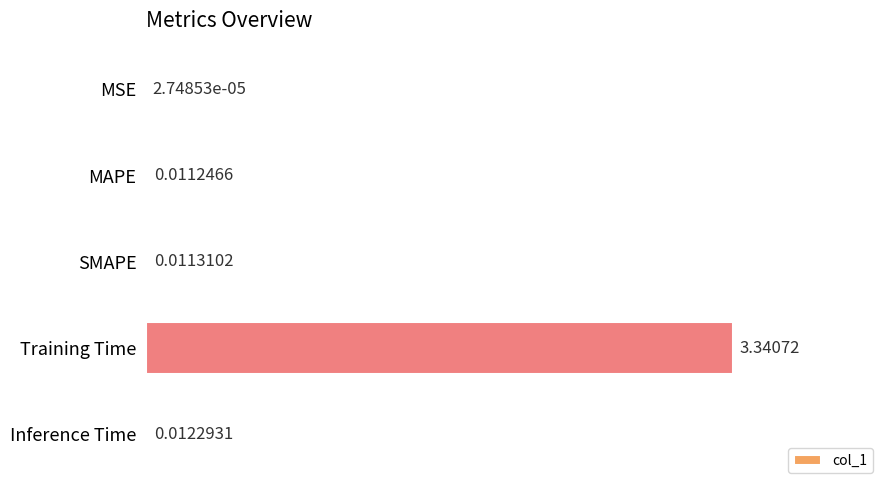

Are the bars grouped side by side (vs. stacked)?

No